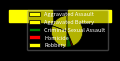

Count the number of slices in the pie.

5